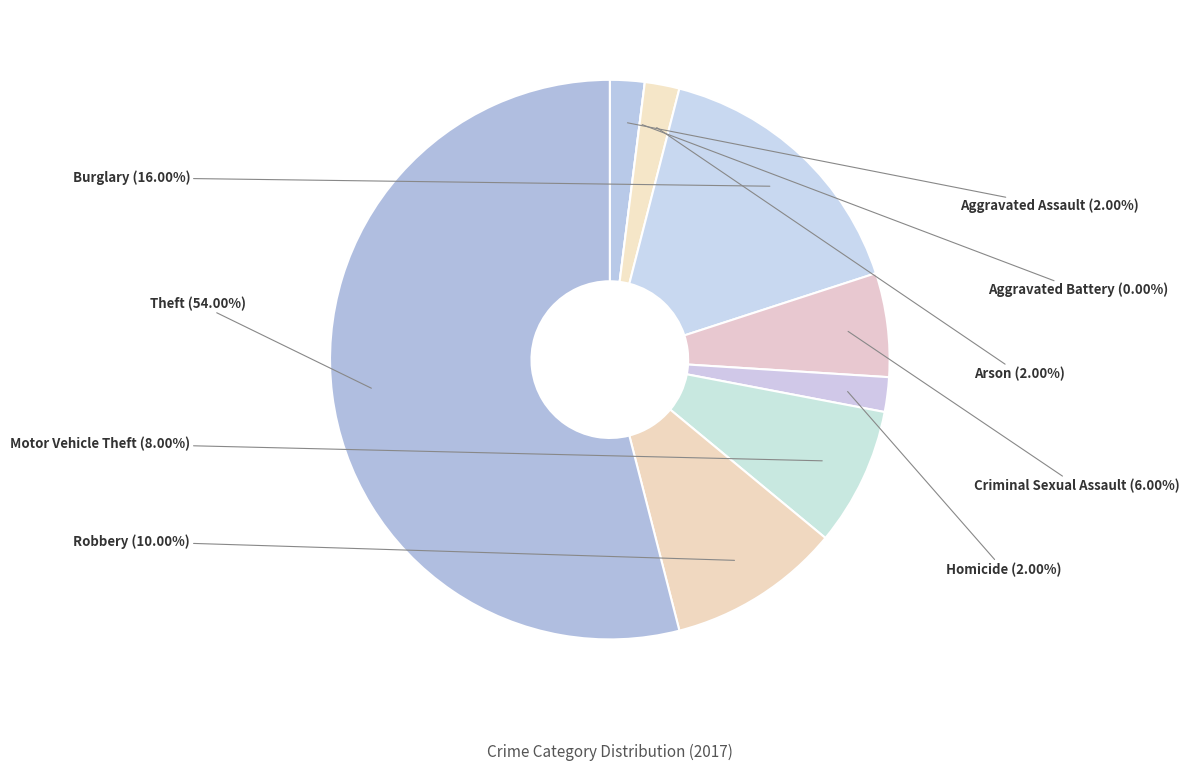

To the nearest percent, what is the average slice percentage?

11%